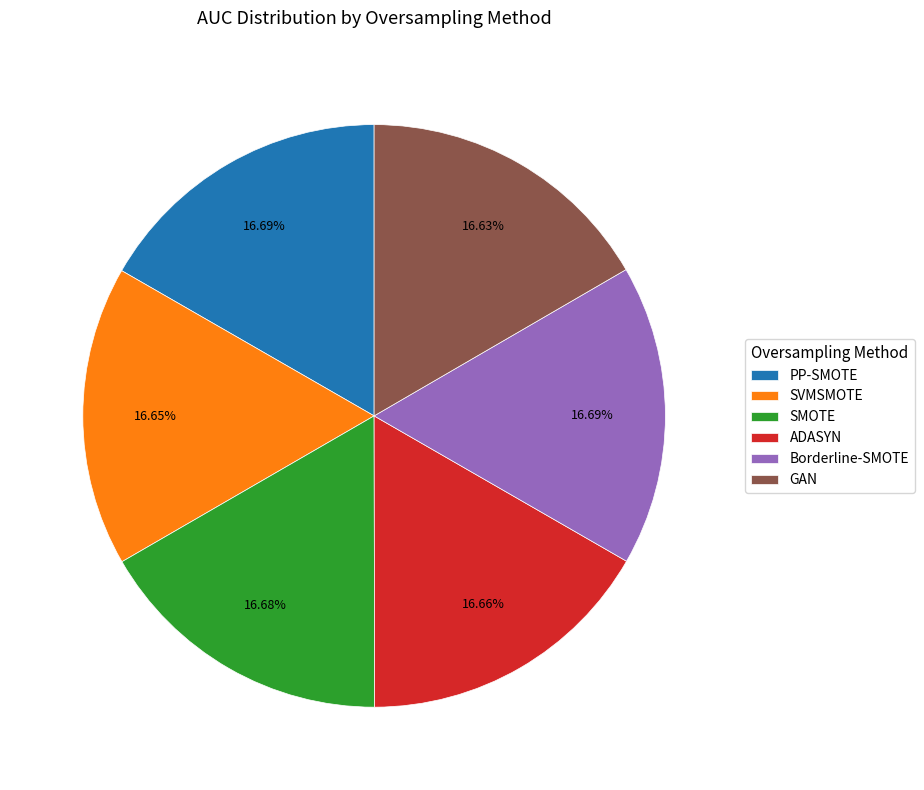

Does SMOTE account for over 50% of the chart?

No